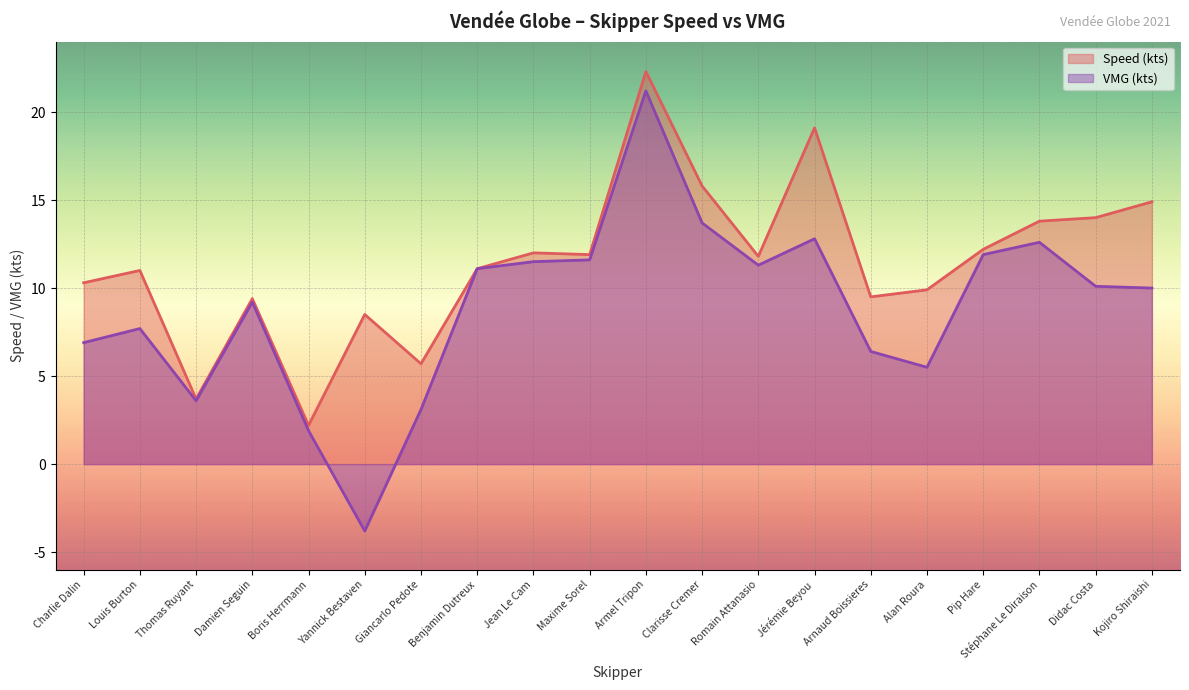

Rank the series by their average value, from highest to lowest.

Speed (kts), VMG (kts)